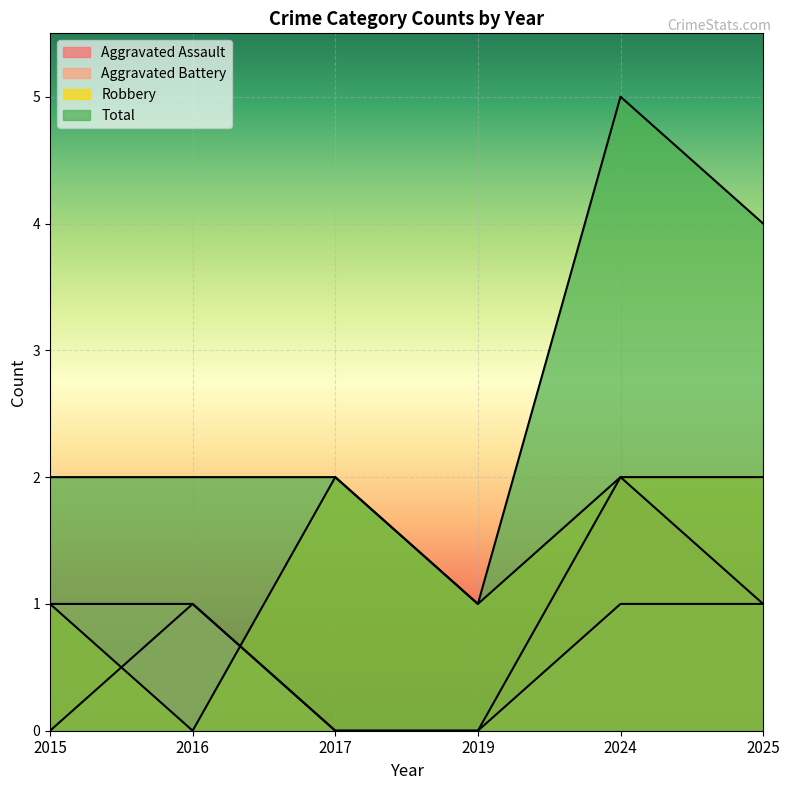

At which label does Aggravated Assault first exceed 1?

2024